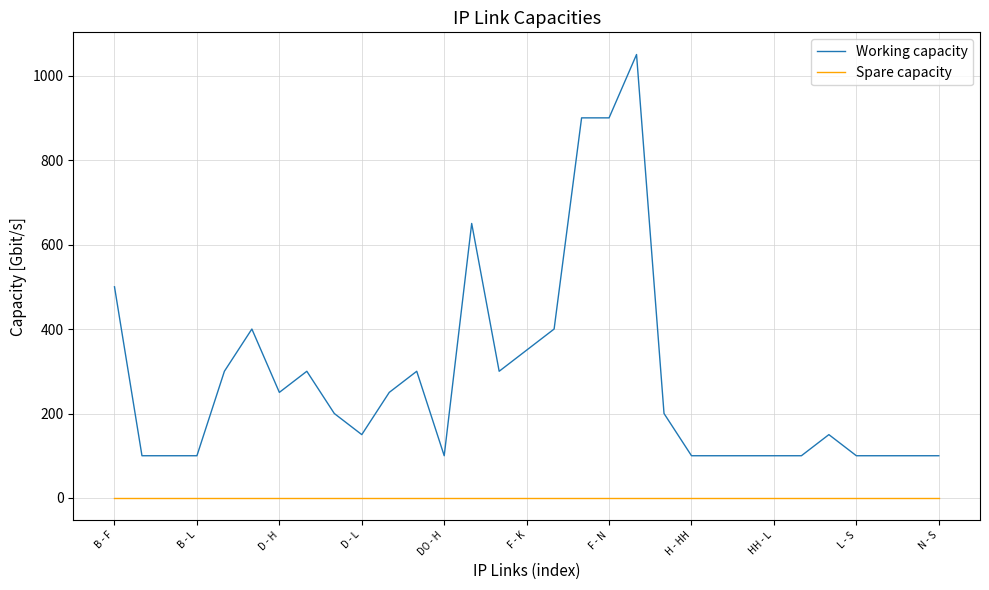

True or false: Spare capacity and Working capacity intersect in this chart.

False